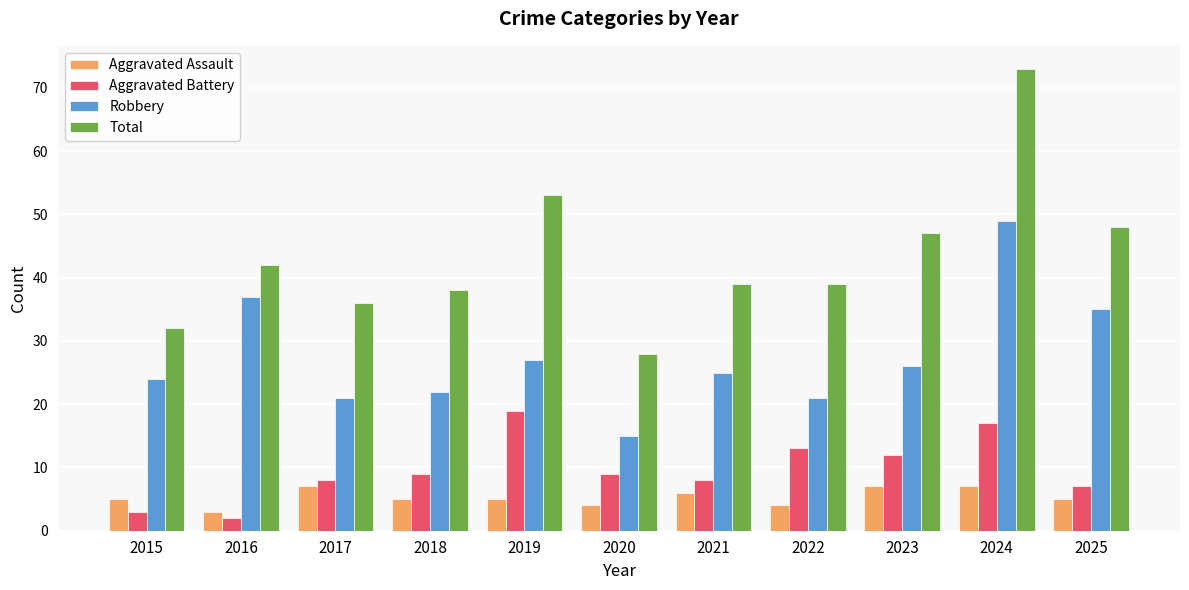

What is the maximum value for Total?

73